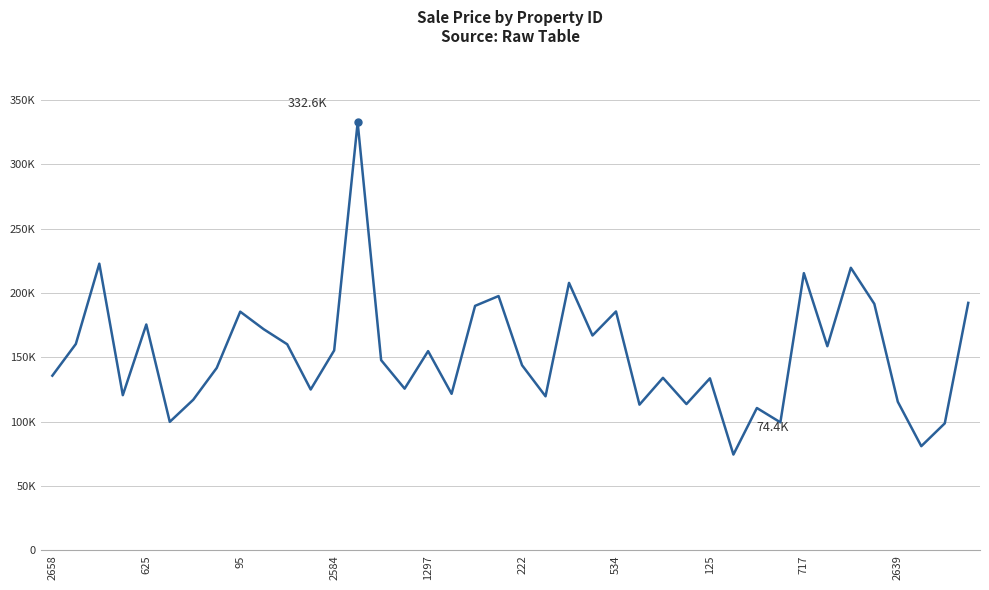

Does the chart have visible grid lines?

Yes